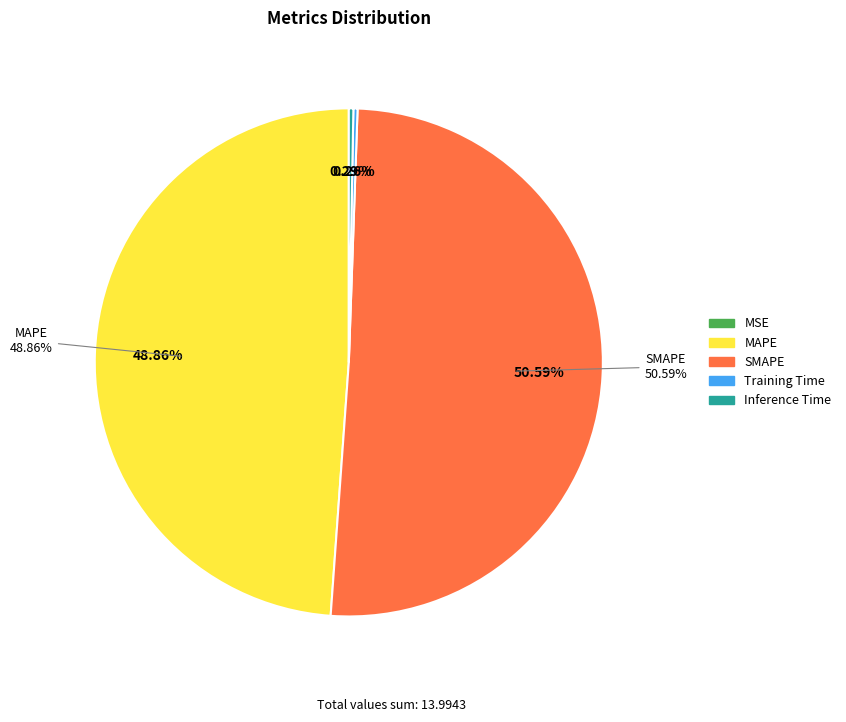

Count the number of slices in the pie.

5